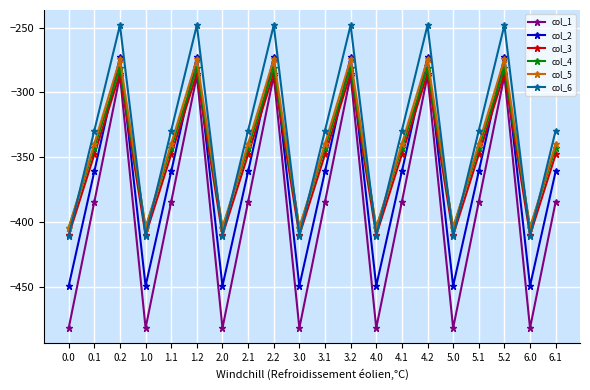

What is the label of the 13th point from the left?

4.0